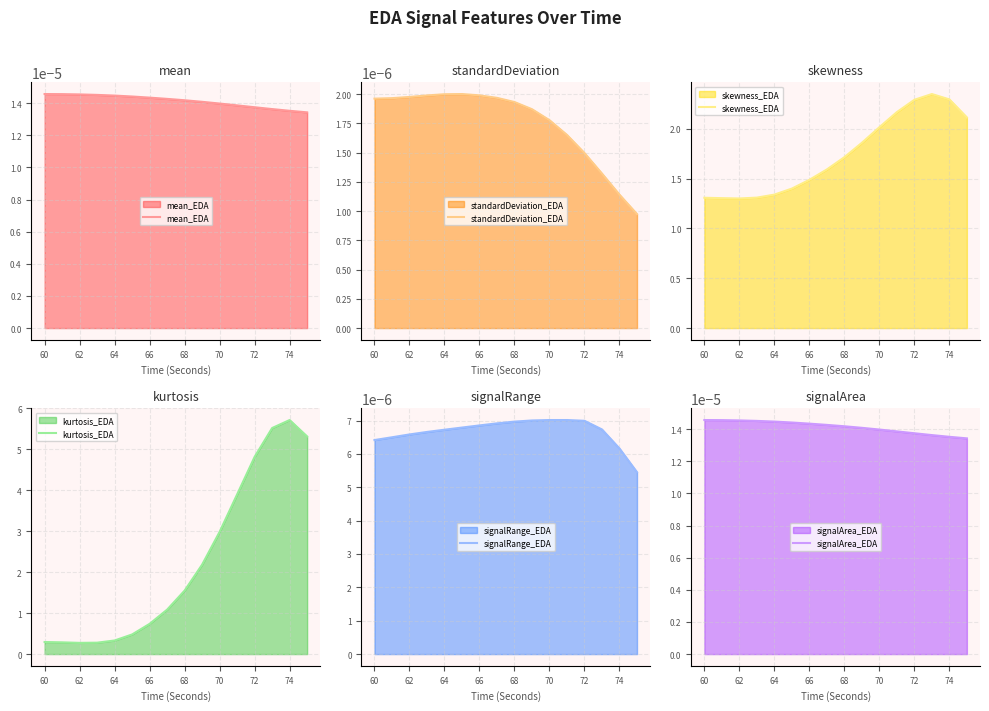

True or false: skewness_EDA has a value of 0.8 at 66.

False